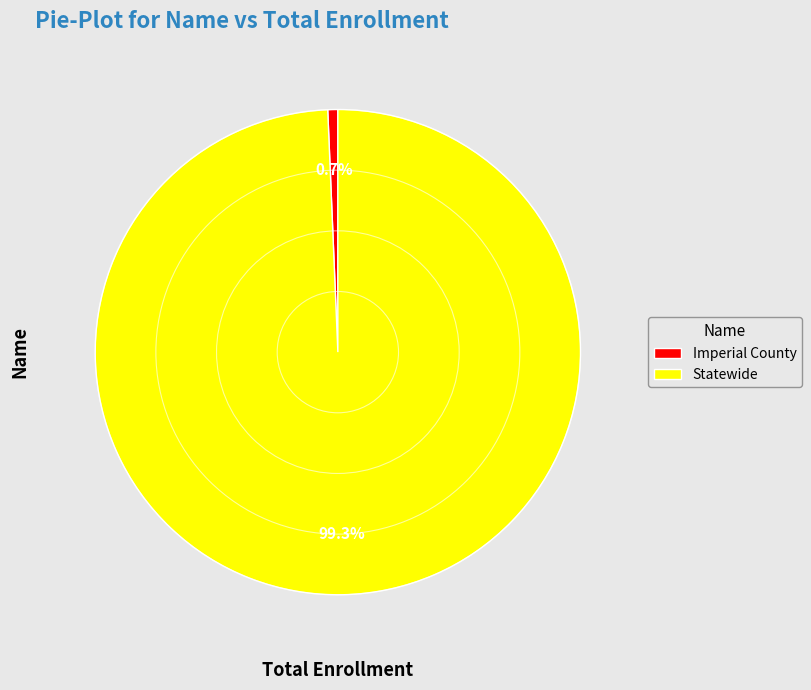

Count the number of slices in the pie.

2